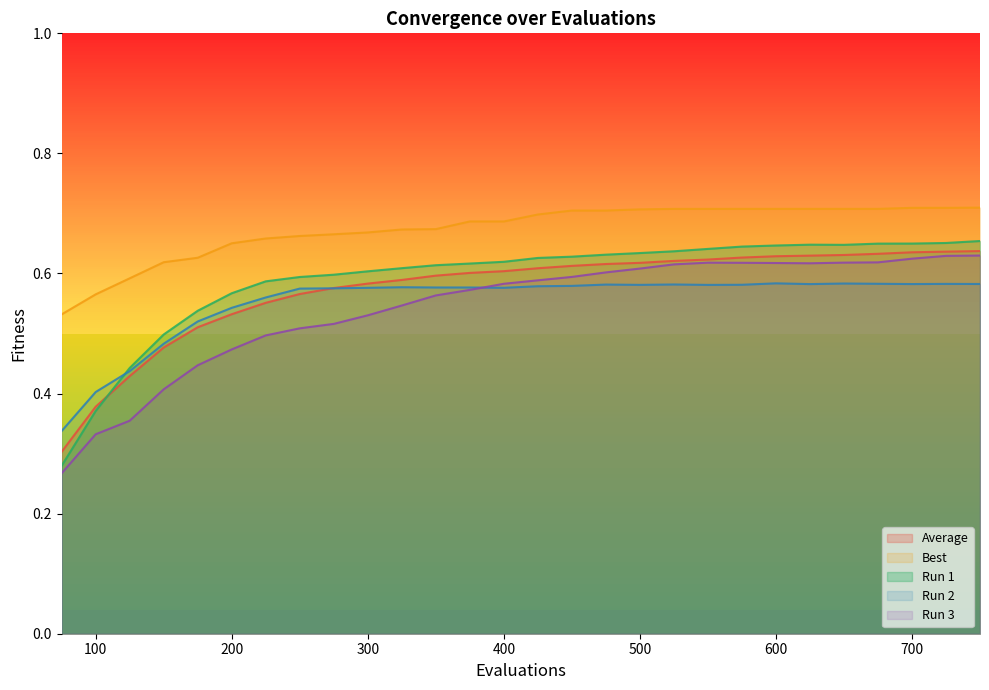

How many lines are shown in the chart?

5